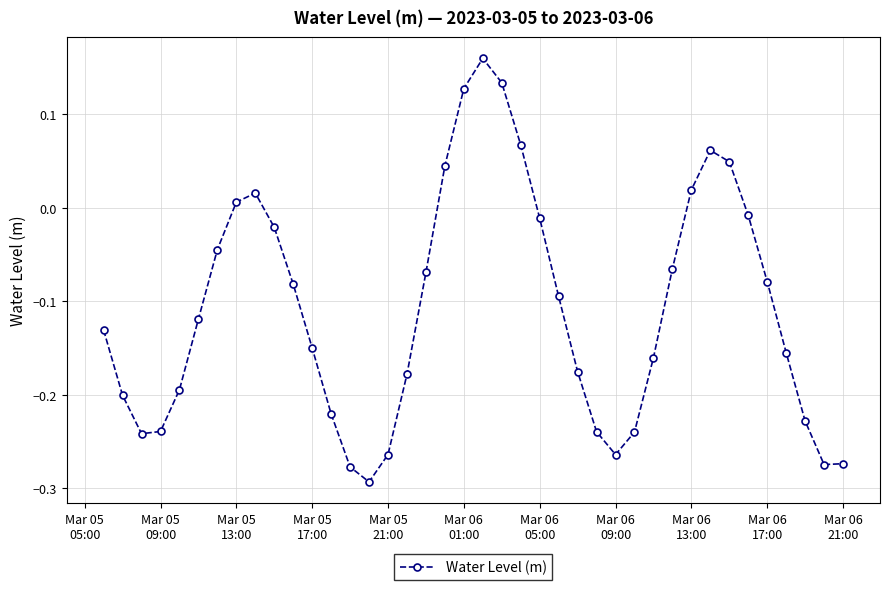

What is the sum of all values?

-4.3